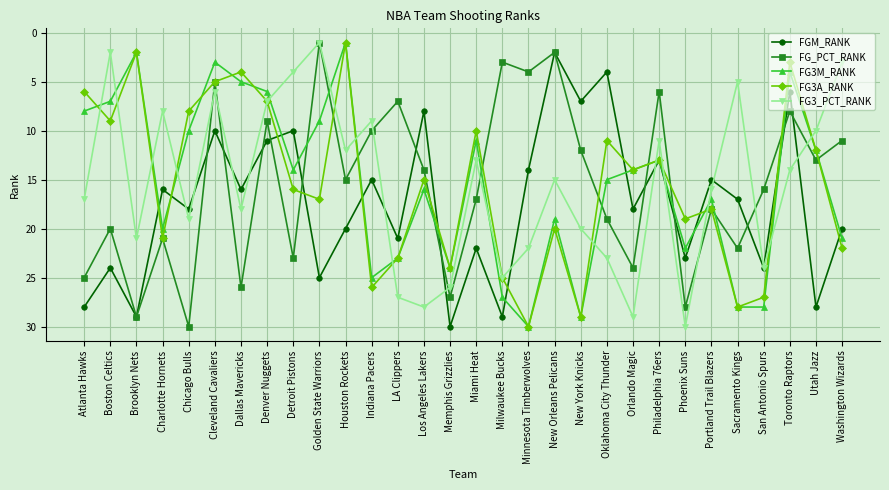

Reading right to left, extract all data points from this chart.

FGM_RANK: 20	28	6	24	17	15	23	13	18	4	7	2	14	29	22	30	8	21	15	20	25	10	11	16	10	18	16	29	24	28
FG_PCT_RANK: 11	13	8	16	22	18	28	6	24	19	12	2	4	3	17	27	14	7	10	15	1	23	9	26	5	30	21	29	20	25
FG3M_RANK: 21	12	4	28	28	17	22	13	14	15	29	19	30	27	11	24	16	23	25	1	9	14	6	5	3	10	20	2	7	8
FG3A_RANK: 22	12	3	27	28	18	19	13	14	11	29	20	30	25	10	24	15	23	26	1	17	16	7	4	5	8	21	2	9	6
FG3_PCT_RANK: 3	10	14	24	5	16	30	11	29	23	20	15	22	25	13	26	28	27	9	12	1	4	7	18	6	19	8	21	2	17